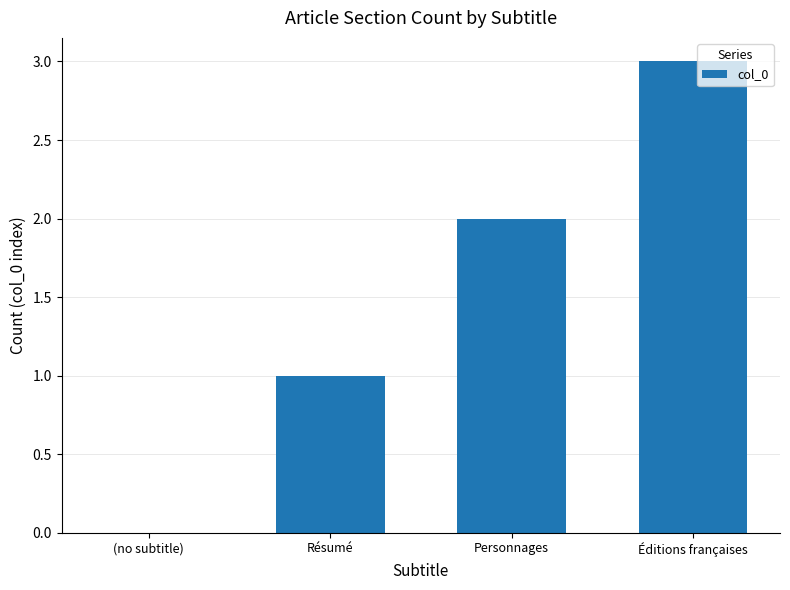

What value does the data have at Éditions françaises?

3